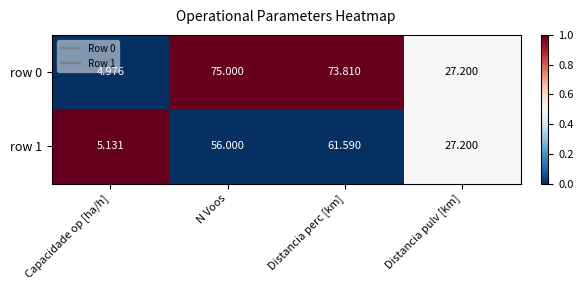

At which label does row 0 reach its minimum?

Capacidade op [ha/h]